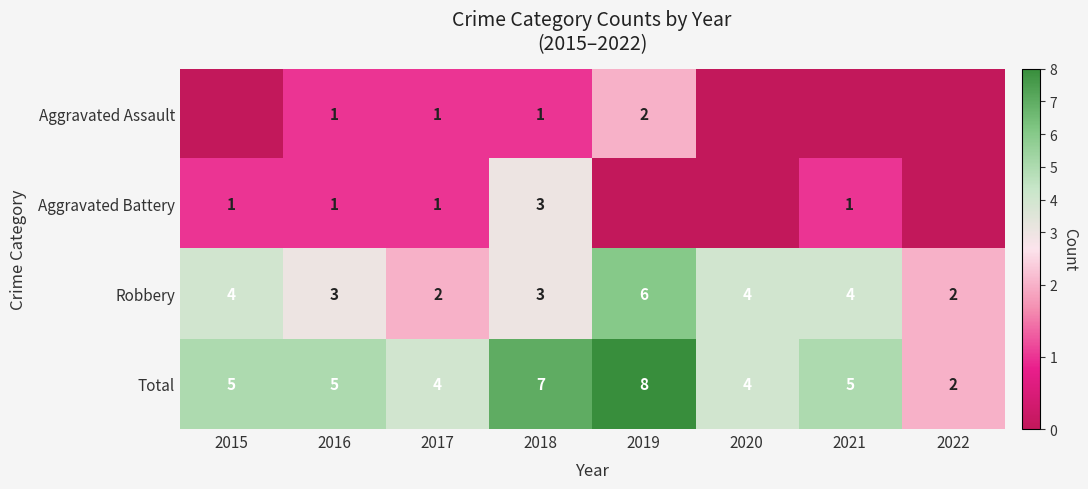

What is the approximate value of Robbery at 2018?

3